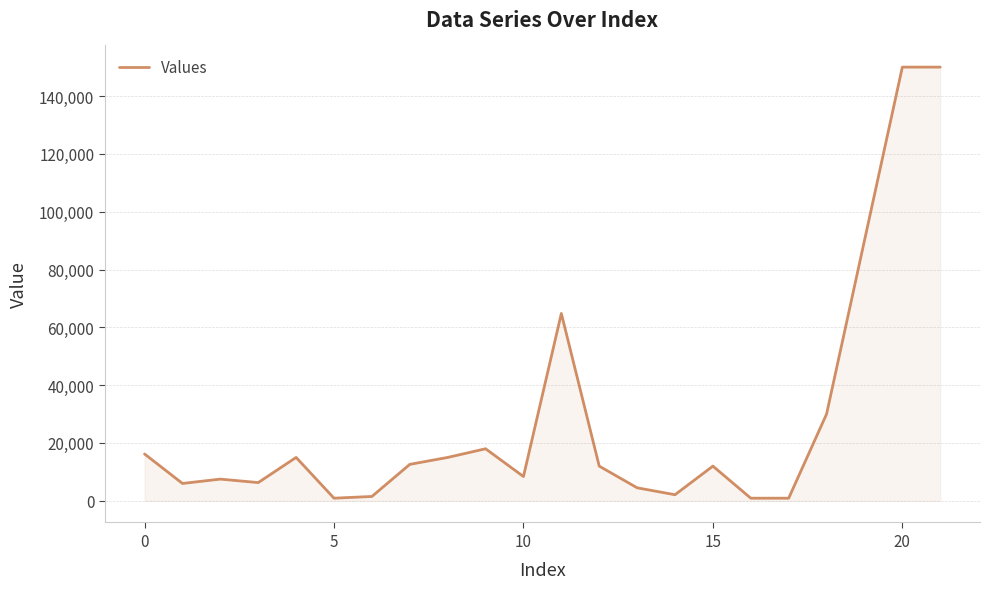

What is the difference between the maximum and minimum values?

149100